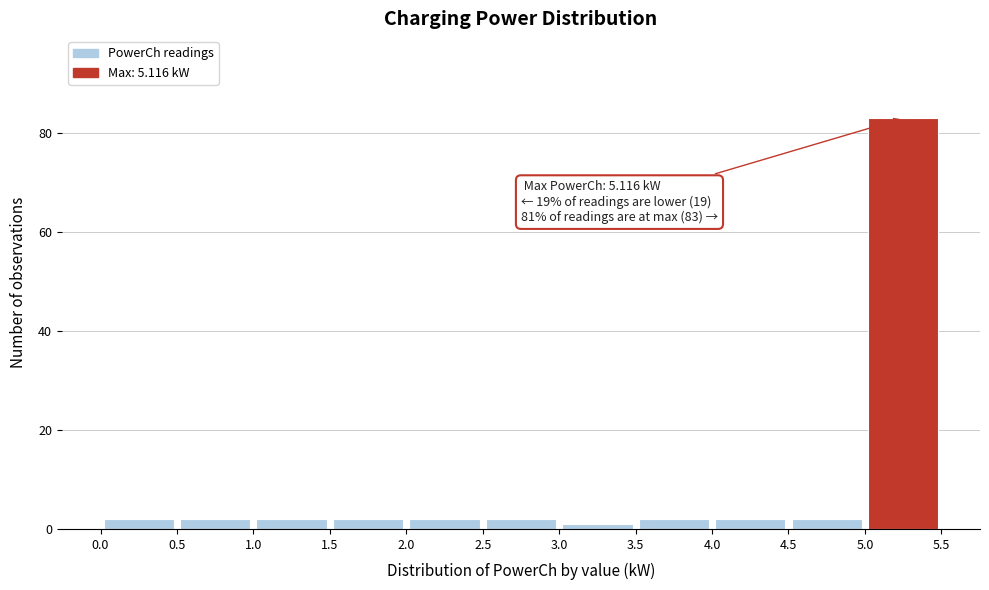

Which range on the x-axis has the tallest bar?

5.0 to 5.5